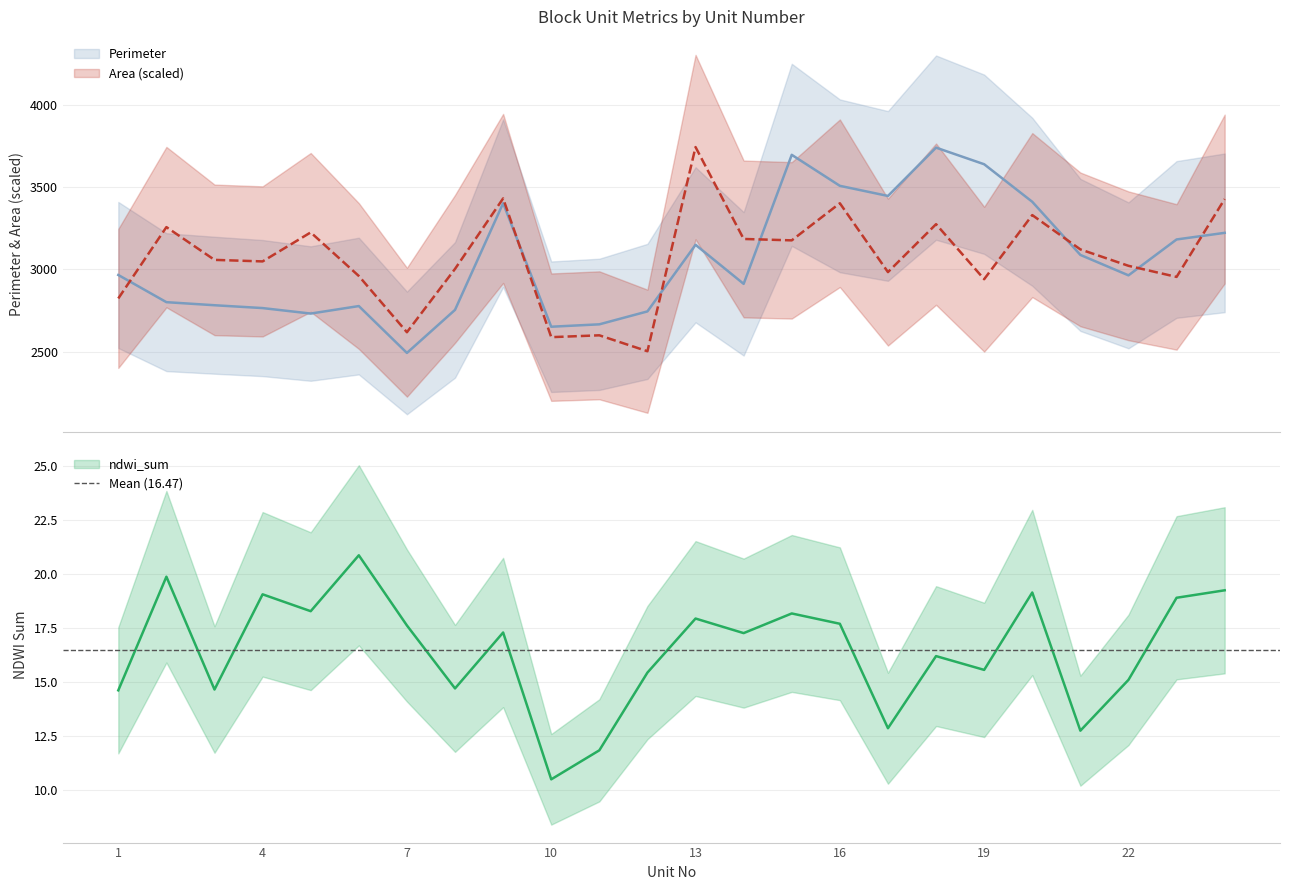

Reading left to right, transcribe all the data shown in this chart.

Perimeter: 1=2966.6	2=2800.9	3=2782.2	4=2764.9	5=2731.5	6=2777.2	7=2491.5	8=2754.0	9=3404.0	10=2651.2	11=2665.9	12=2744.6	13=3150.6	14=2912.5	15=3698.8	16=3509.9	17=3448.2	18=3742.6	19=3641.4	20=3412.6	21=3088.9	22=2964.3	23=3183.0	24=3223.4
Area: 1=2823.6	2=3258.3	3=3058.6	4=3049.3	5=3226.1	6=2960.5	7=2617.7	8=3003.7	9=3433.1	10=2587.7	11=2598.9	12=2501.9	13=3746.1	14=3186.1	15=3177.6	16=3403.7	17=2984.1	18=3276.2	19=2940.9	20=3331.5	21=3122.5	22=3022.4	23=2954.8	24=3429.4
ndwi_sum: 1=14.6	2=19.9	3=14.6	4=19.0	5=18.3	6=20.9	7=17.6	8=14.7	9=17.3	10=10.5	11=11.8	12=15.4	13=17.9	14=17.2	15=18.2	16=17.7	17=12.8	18=16.2	19=15.5	20=19.1	21=12.7	22=15.1	23=18.9	24=19.2